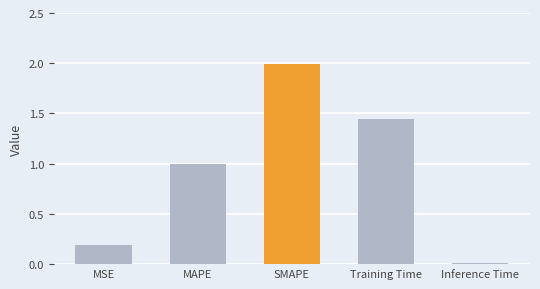

What is the sum of all values?

4.6